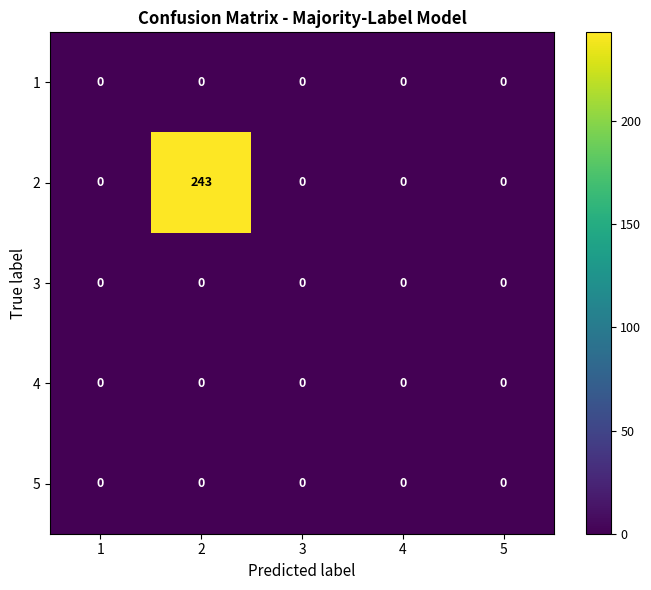

What is the maximum value shown in the chart?

243